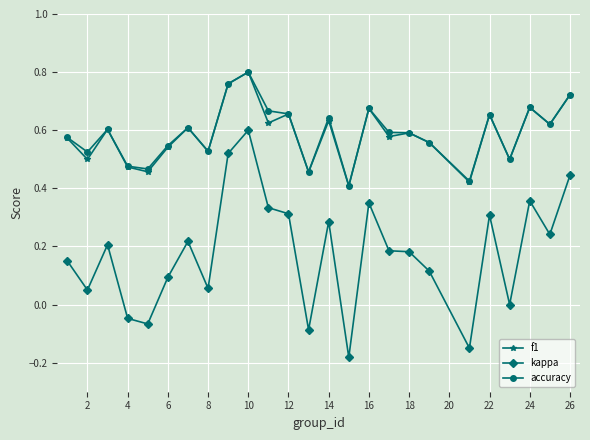

True or false: kappa and f1 cross at least once.

False